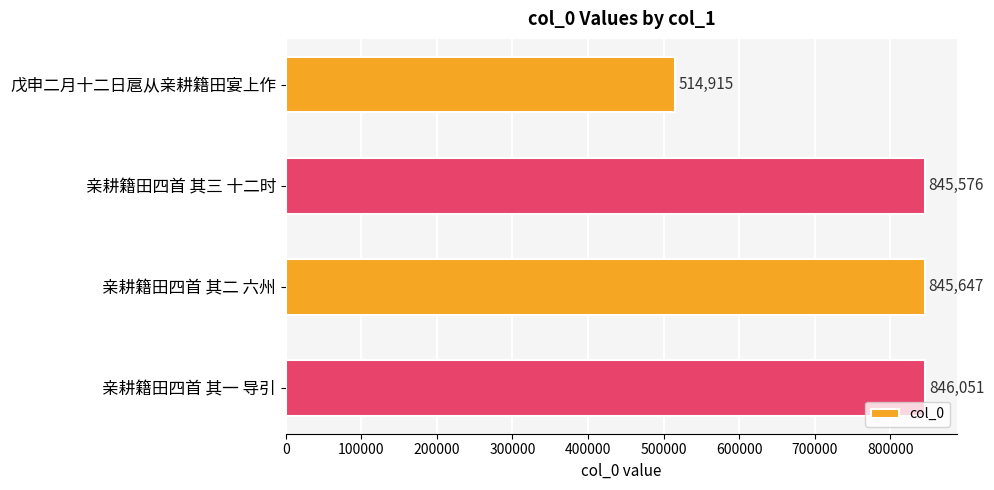

Reading top to bottom, list all the values displayed in this chart.

戊申二月十二日扈从亲耕籍田宴上作=514915	亲耕籍田四首 其三 十二时=845576	亲耕籍田四首 其二 六州=845647	亲耕籍田四首 其一 导引=846051